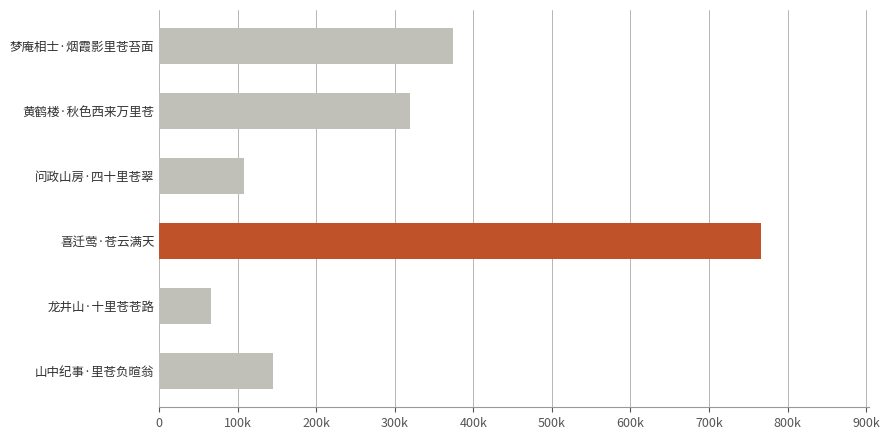

Does the chart contain any negative values?

No